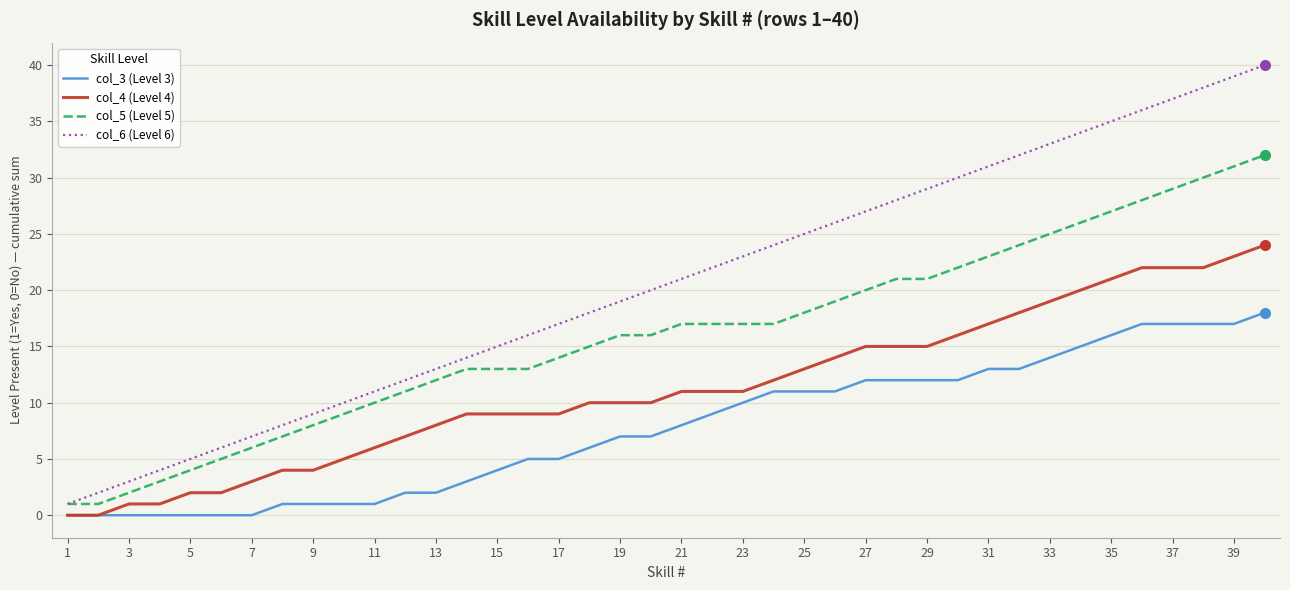

Reading left to right, what are all the values shown in this chart?

col_3 (Level 3): 0	0	0	0	0	0	0	1	1	1	1	2	2	3	4	5	5	6	7	7	8	9	10	11	11	11	12	12	12	12	13	13	14	15	16	17	17	17	17	18
col_4 (Level 4): 0	0	1	1	2	2	3	4	4	5	6	7	8	9	9	9	9	10	10	10	11	11	11	12	13	14	15	15	15	16	17	18	19	20	21	22	22	22	23	24
col_5 (Level 5): 1	1	2	3	4	5	6	7	8	9	10	11	12	13	13	13	14	15	16	16	17	17	17	17	18	19	20	21	21	22	23	24	25	26	27	28	29	30	31	32
col_6 (Level 6): 1	2	3	4	5	6	7	8	9	10	11	12	13	14	15	16	17	18	19	20	21	22	23	24	25	26	27	28	29	30	31	32	33	34	35	36	37	38	39	40